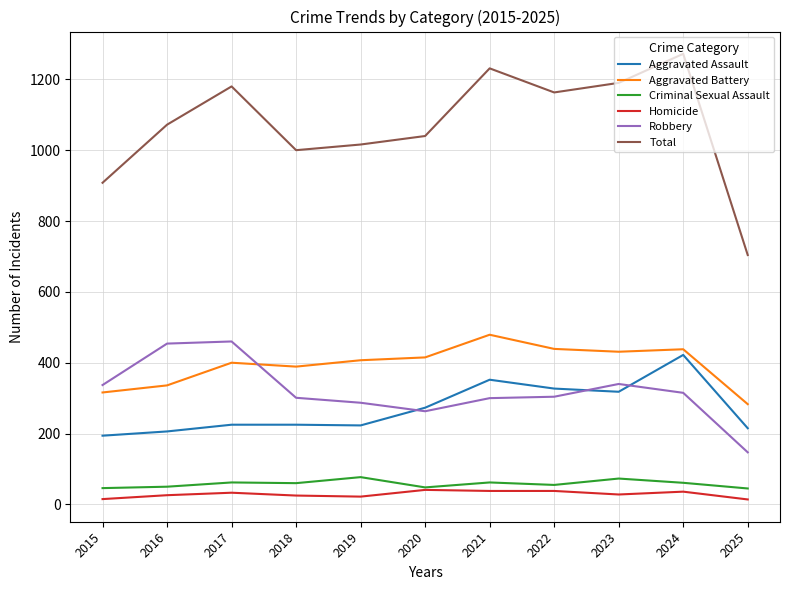

Which series ends up on top after the final intersection of Robbery and Aggravated Battery?

Aggravated Battery